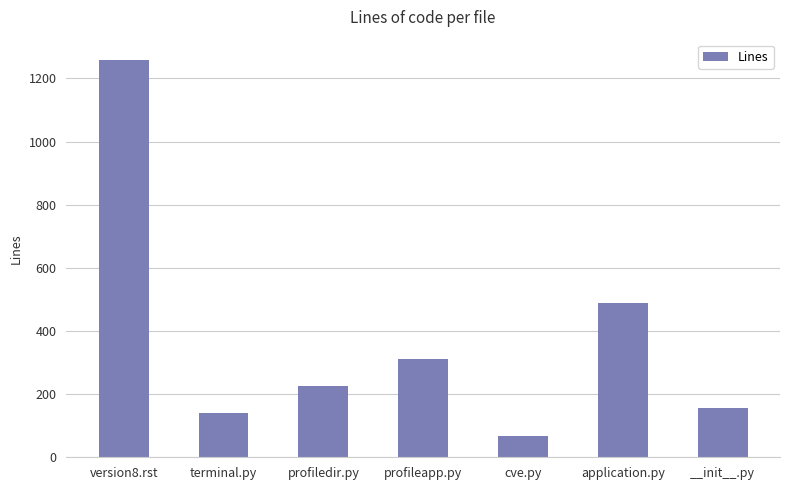

What is the sum of the values at version8.rst and terminal.py?

1401